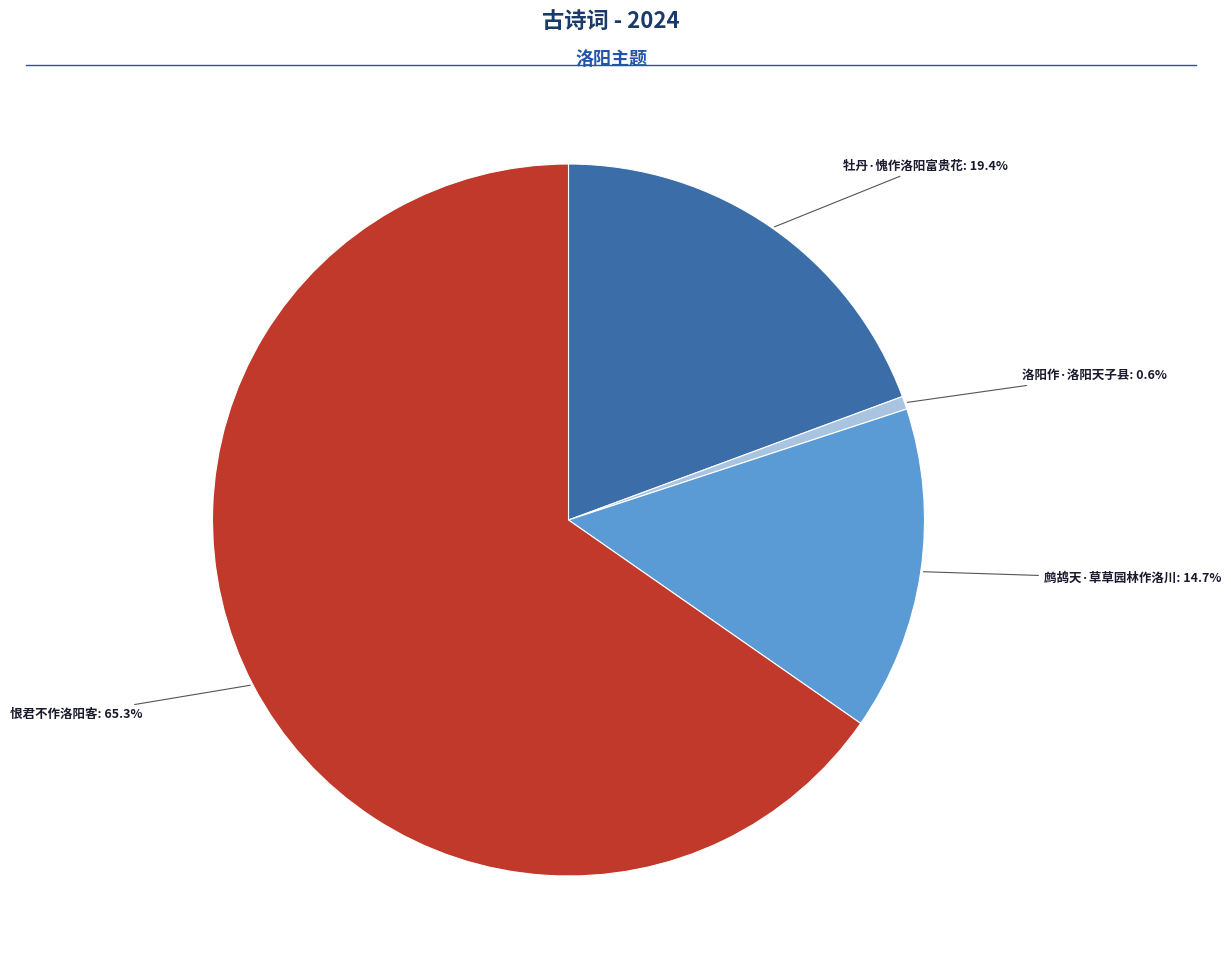

To the nearest percent, what is the difference between the largest and smallest slice percentages?

65%